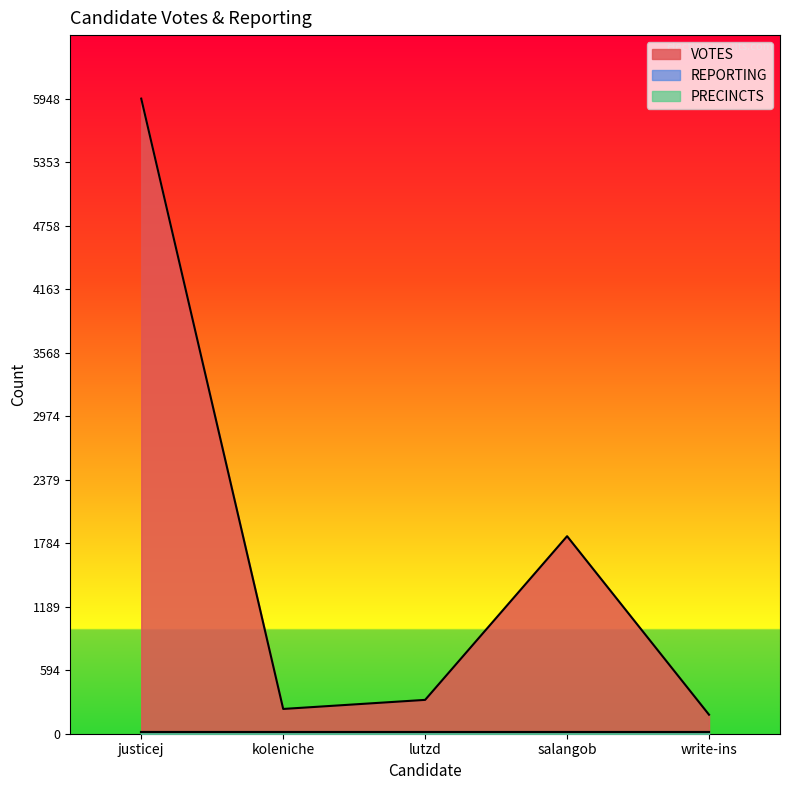

What is the sum of all REPORTING values?

65